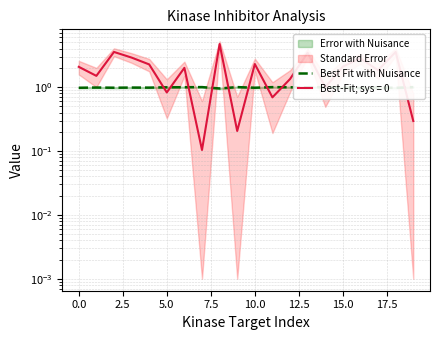

Does the chart display data point markers on the line(s)?

No